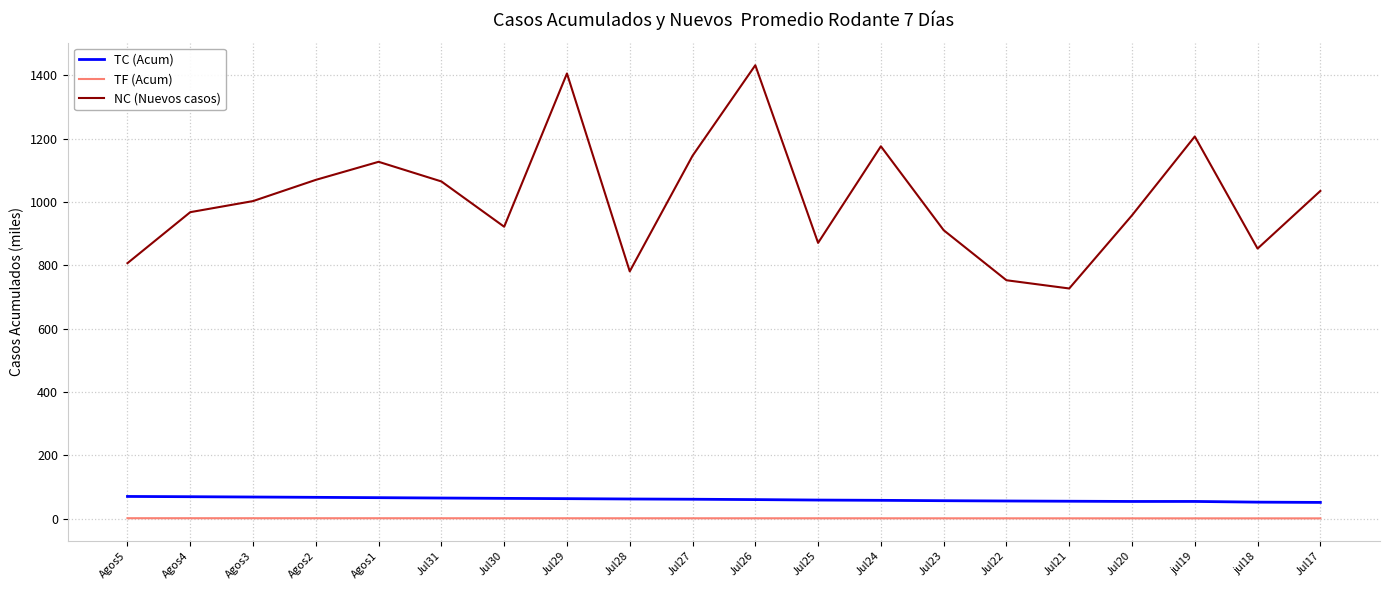

Rank the series by their maximum value, from highest to lowest.

NC (Nuevos casos), TC (Acum), TF (Acum)